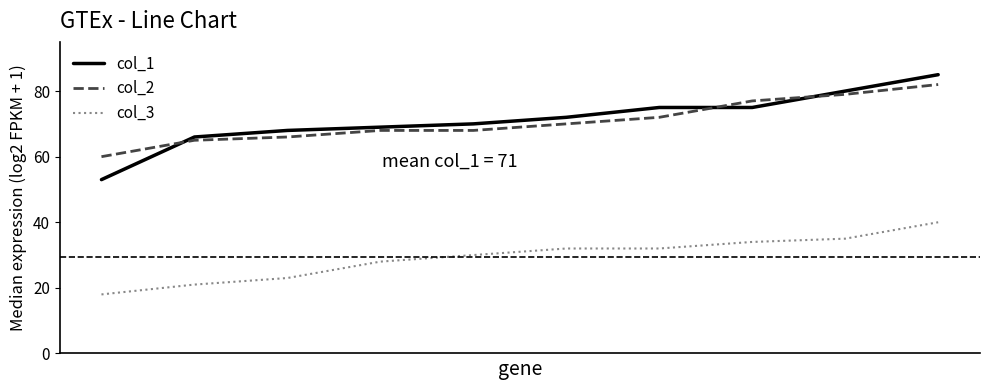

What is the difference between the maximum and minimum values in the col_2 series?

22